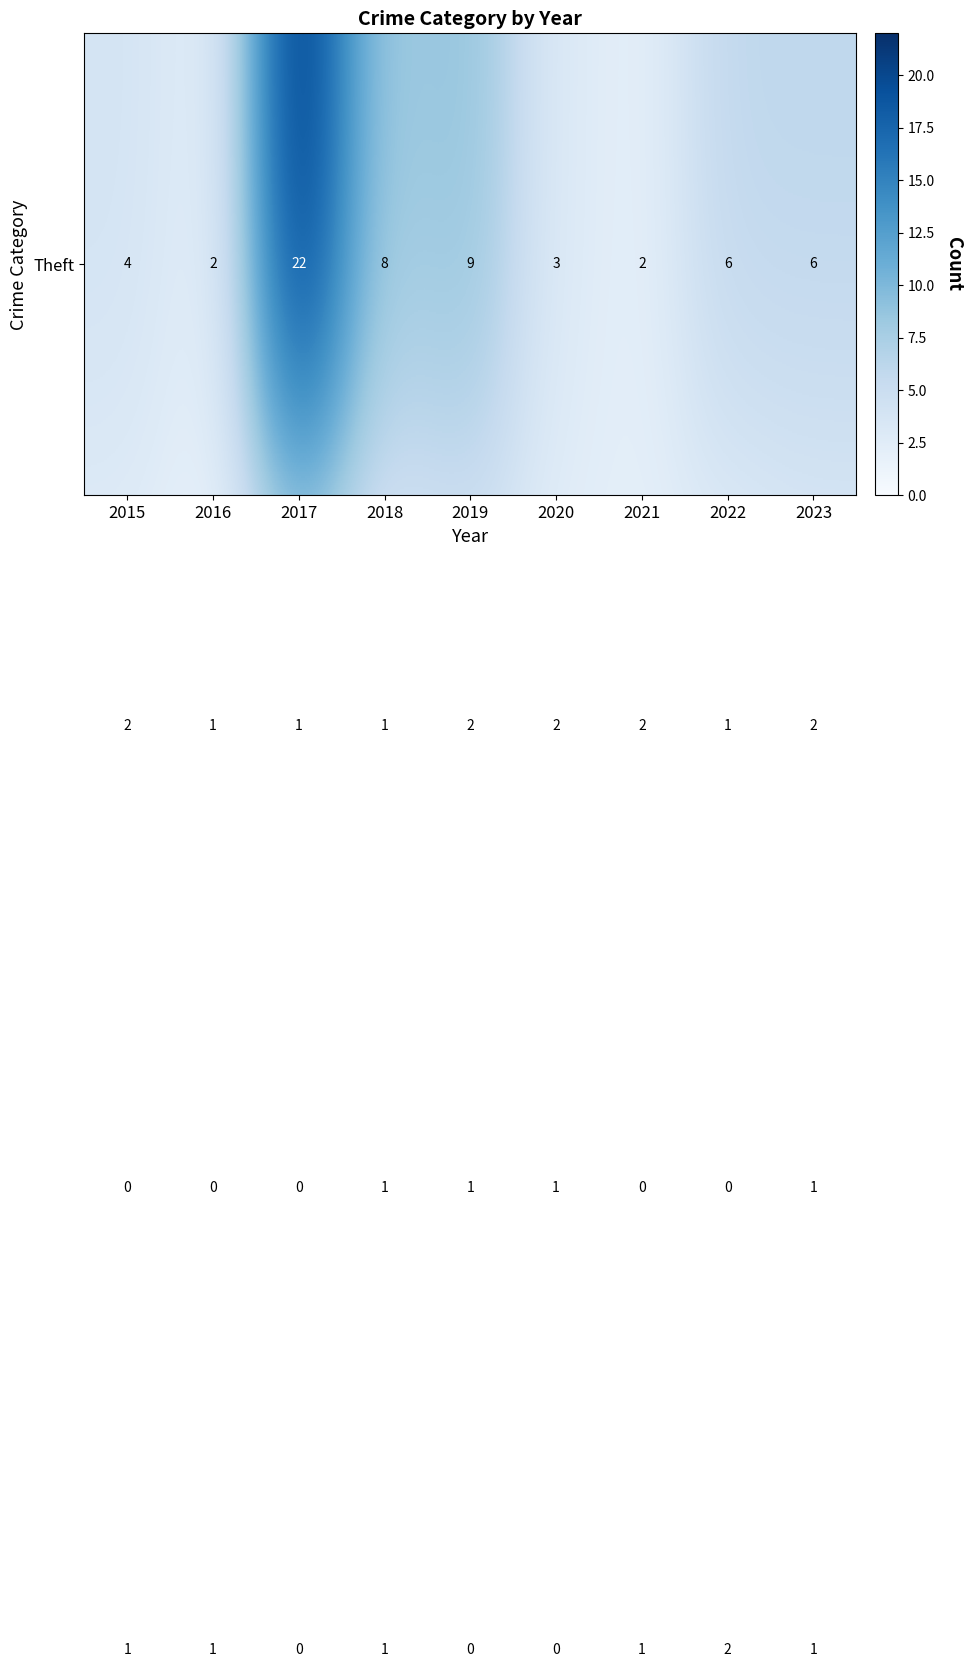

At which category is the sum across all series the highest?

2017